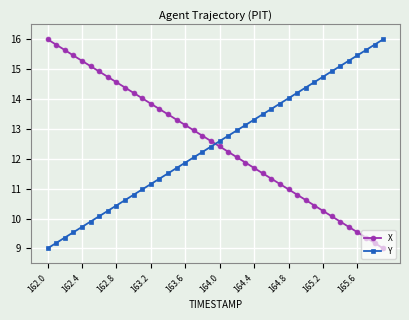

At how many categories does at least one series exceed 9?

40